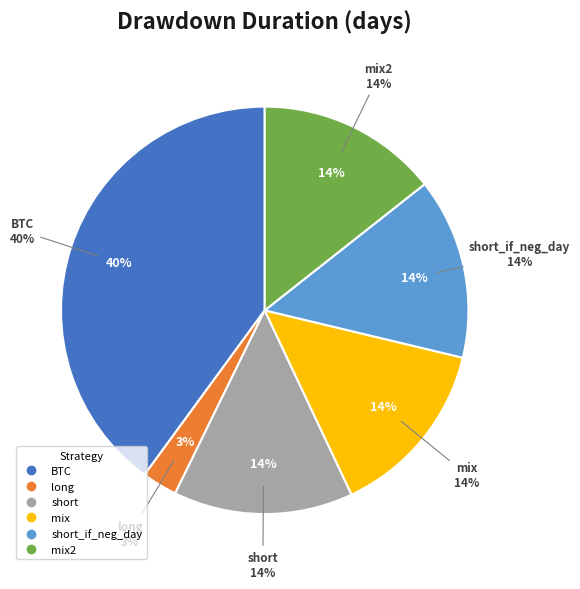

Does any single category account for the majority?

No